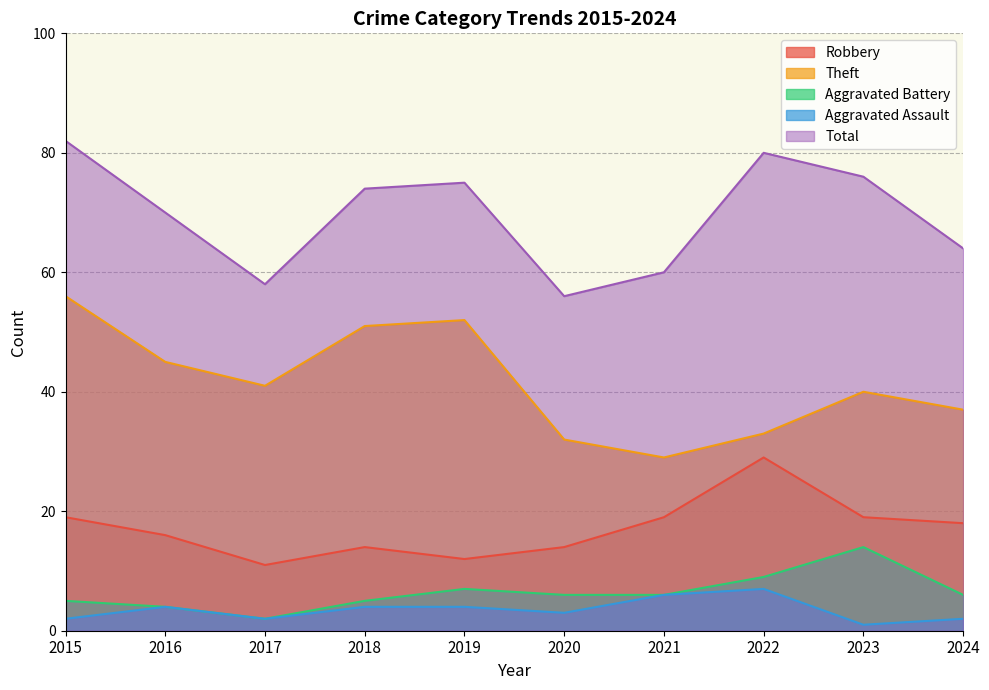

What is the spread (max minus min) of values at 2018?

70